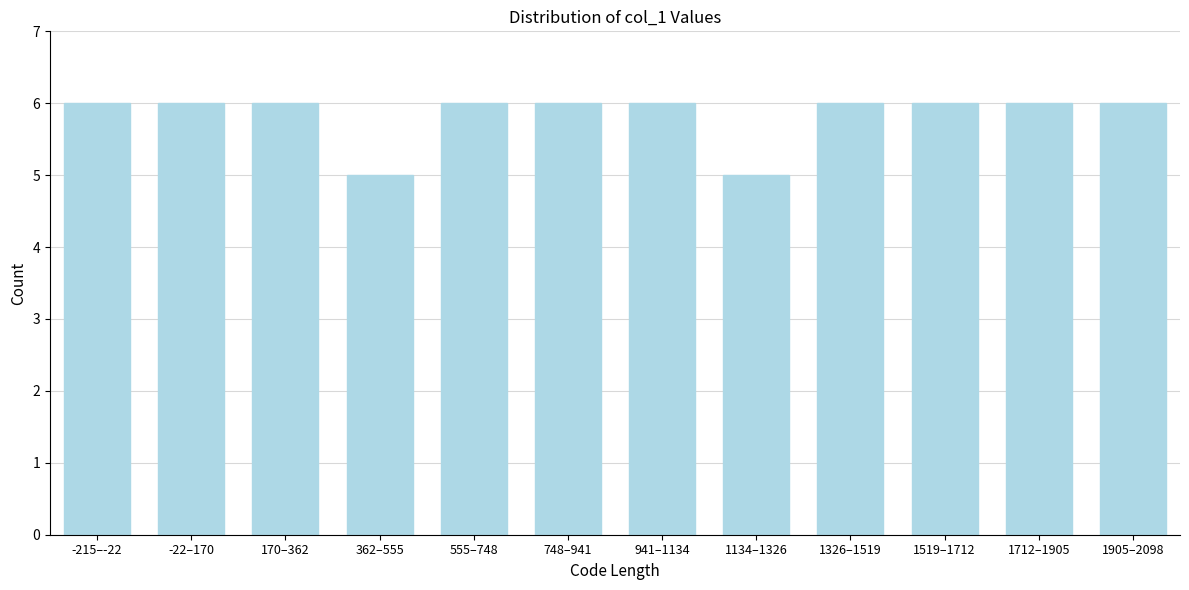

Reading right to left, what are all the values shown in this chart?

6	6	6	6	5	6	6	6	5	6	6	6